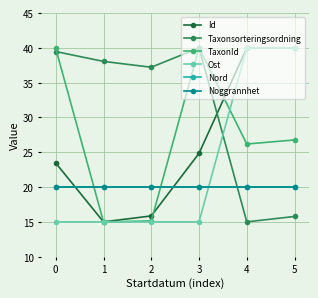

What is the value of the Taxonsorteringsordning point at the 6th from the left?

15.8